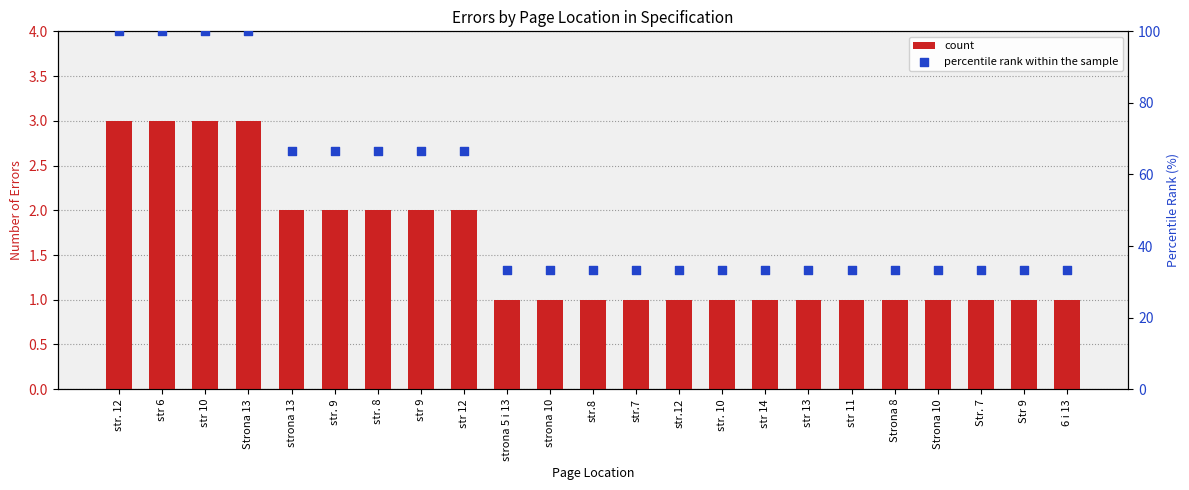

Which series contains the lowest Y value?

count